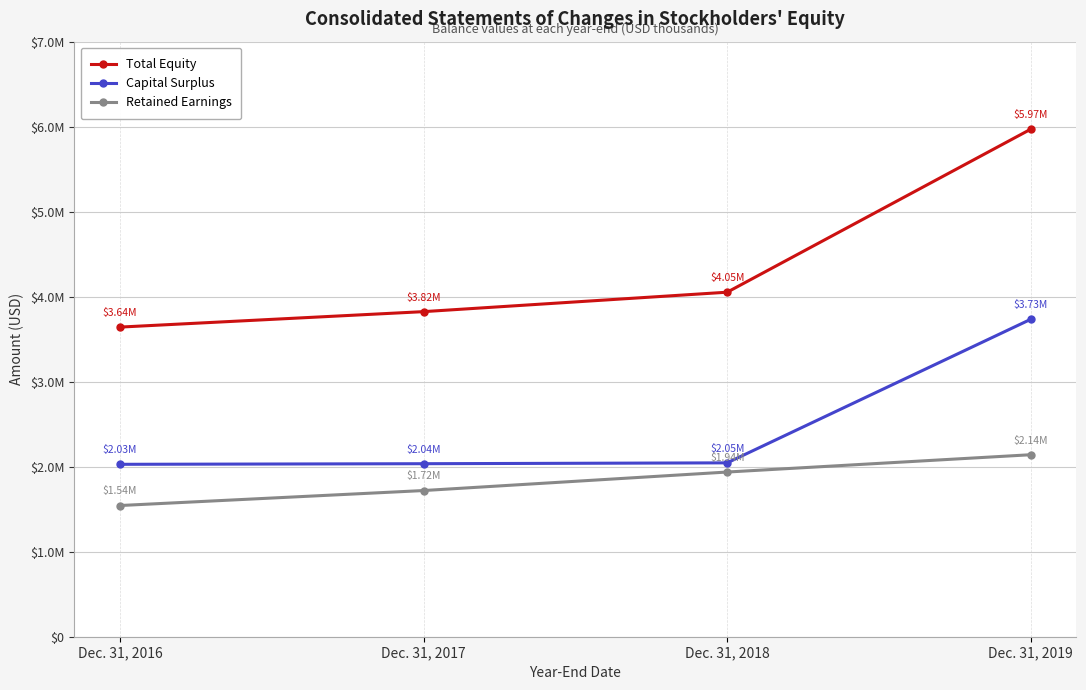

What are all the series names shown in the legend?

Total Equity, Capital Surplus, Retained Earnings